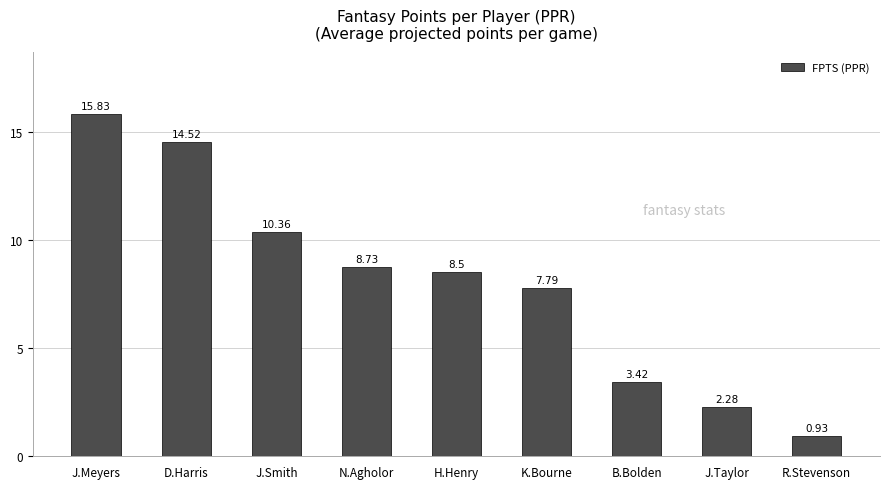

What is the label of the 9th bar from the right?

J.Meyers